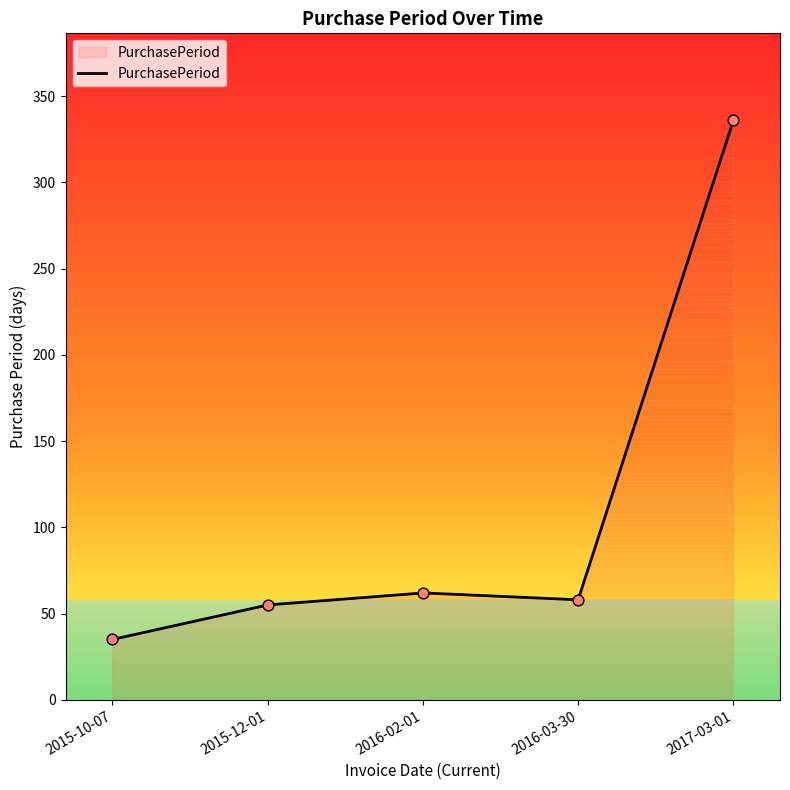

What is the change in value from 2015-12-01 to 2016-02-01?

+7